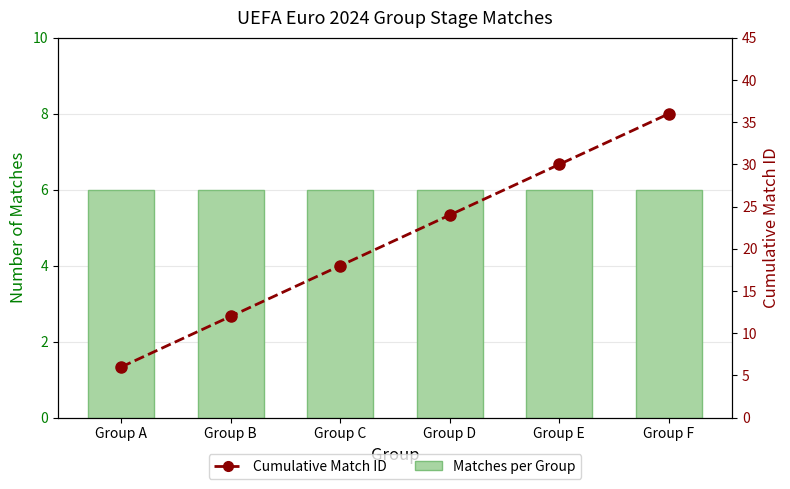

What is the highest value of the Cumulative Match ID series?

36